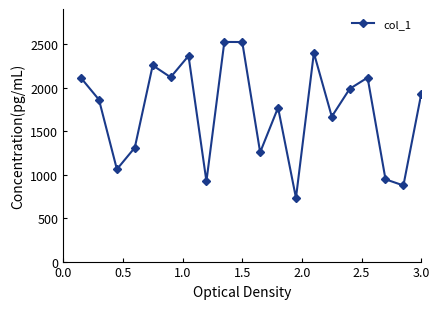

How many interior local peaks (higher than both neighbors) does the data have?

6